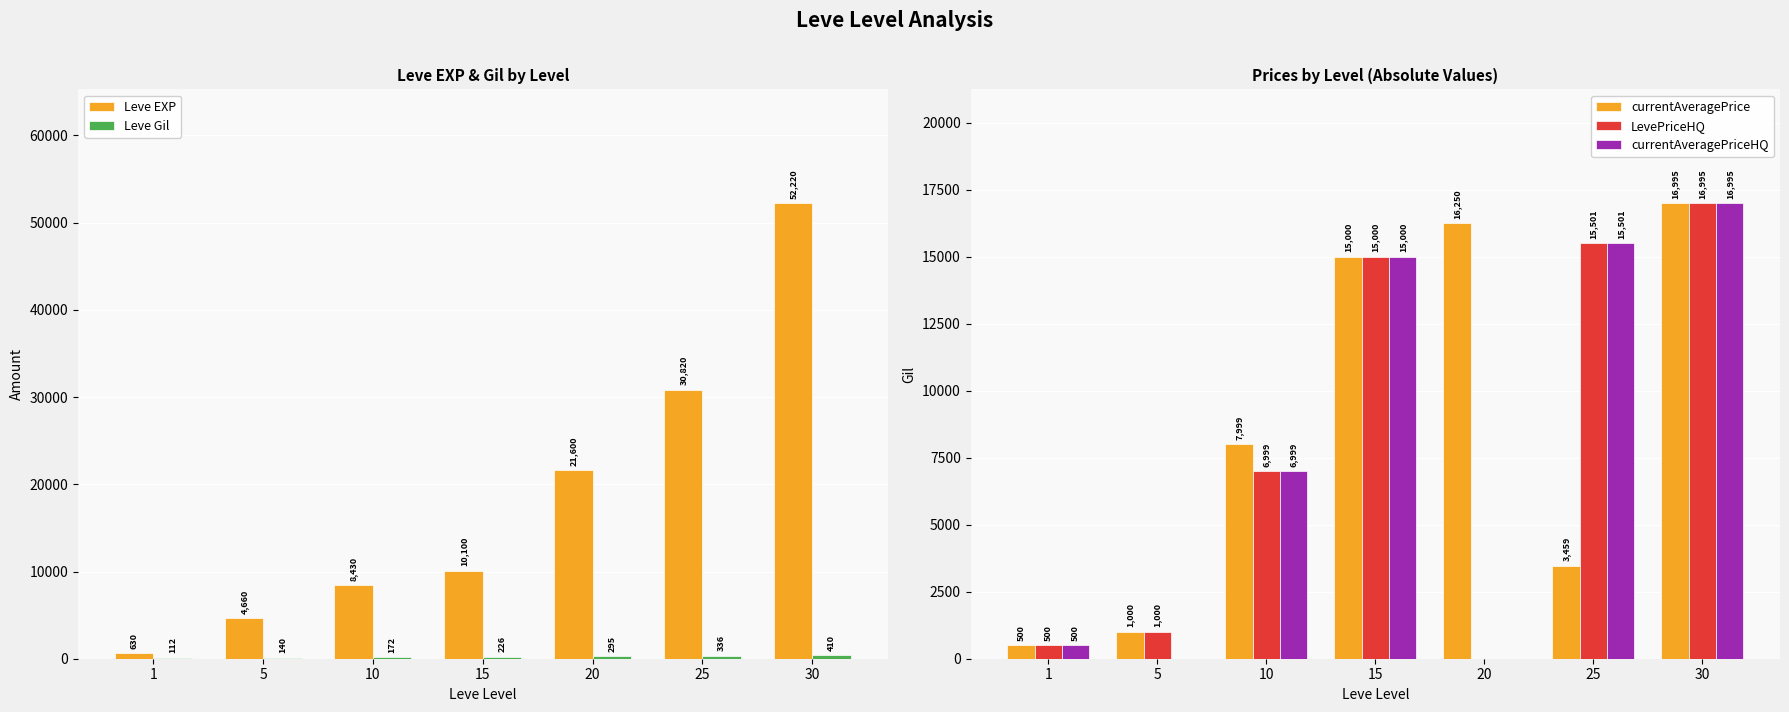

At which category does the chart reach its peak across all series?

30